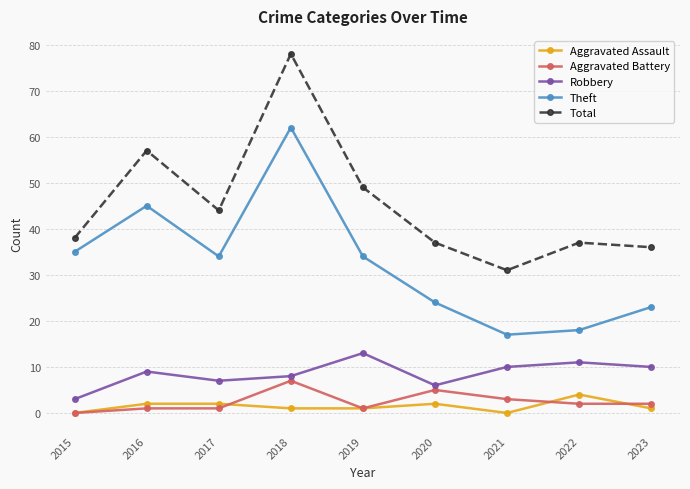

In Total, how many points are lower than both neighbors (excluding endpoints)?

2